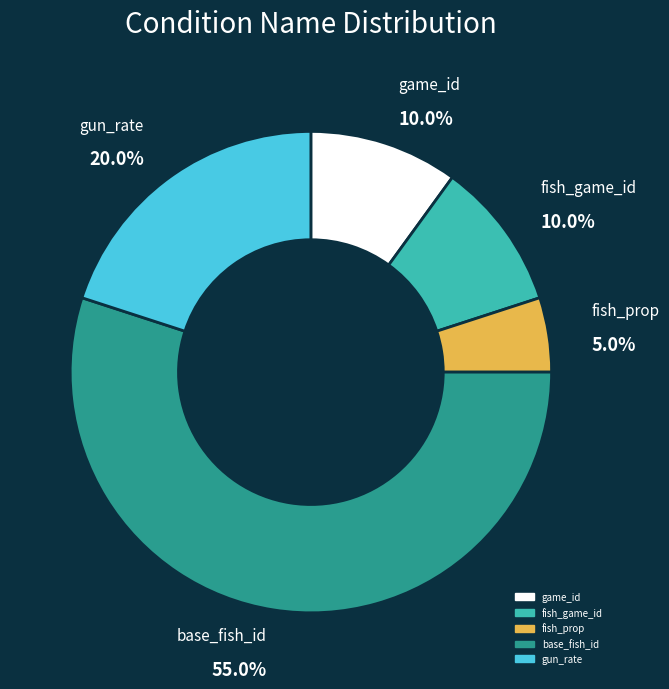

What is the majority slice?

base_fish_id